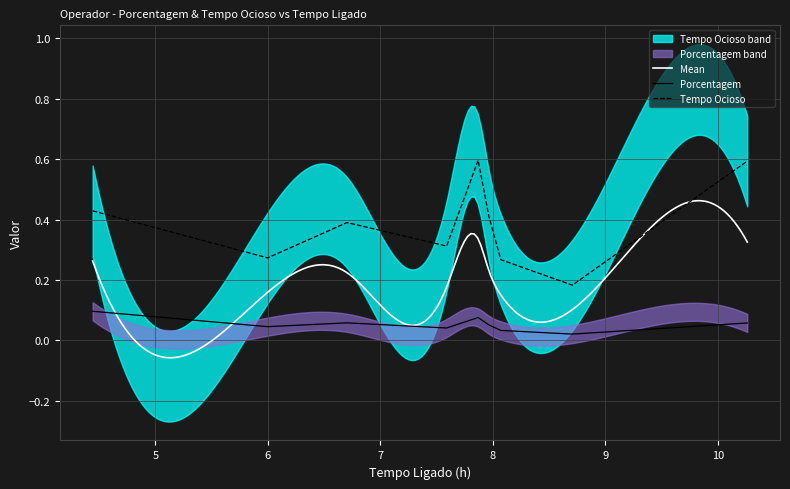

What is the sum of all Tempo Ocioso values?

3.5